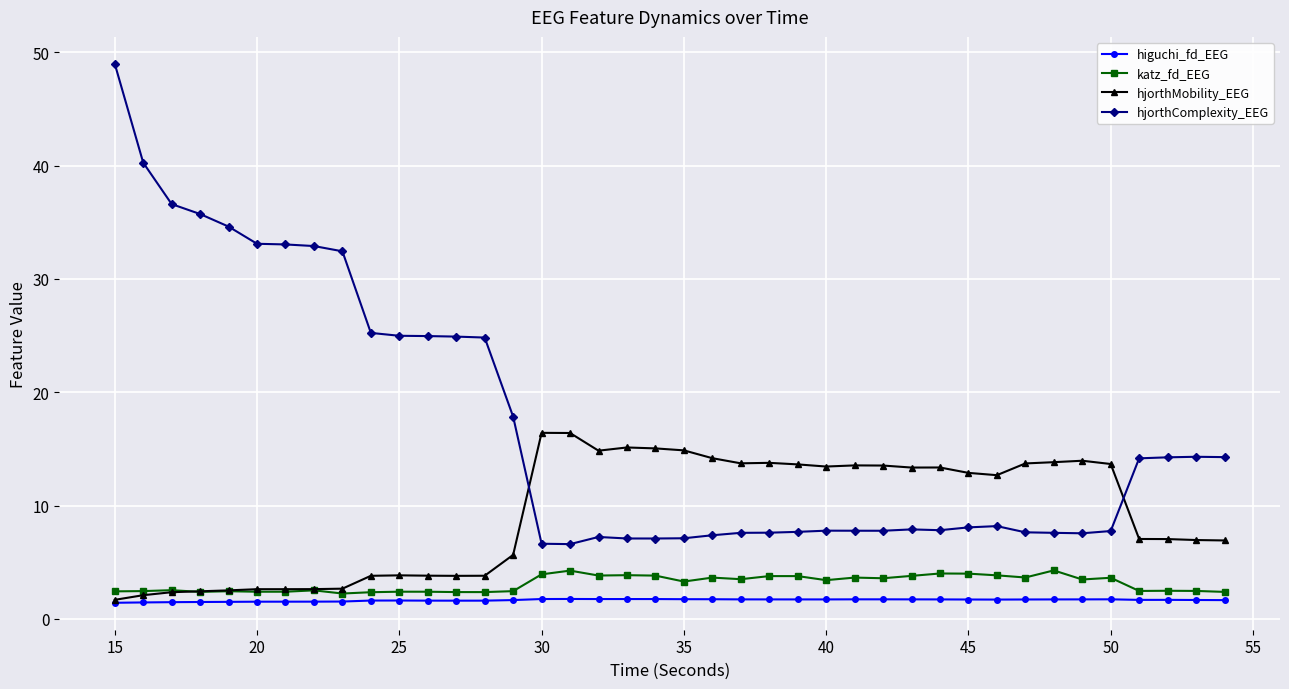

Count the higuchi_fd_EEG values in the range 1 to 2.

40